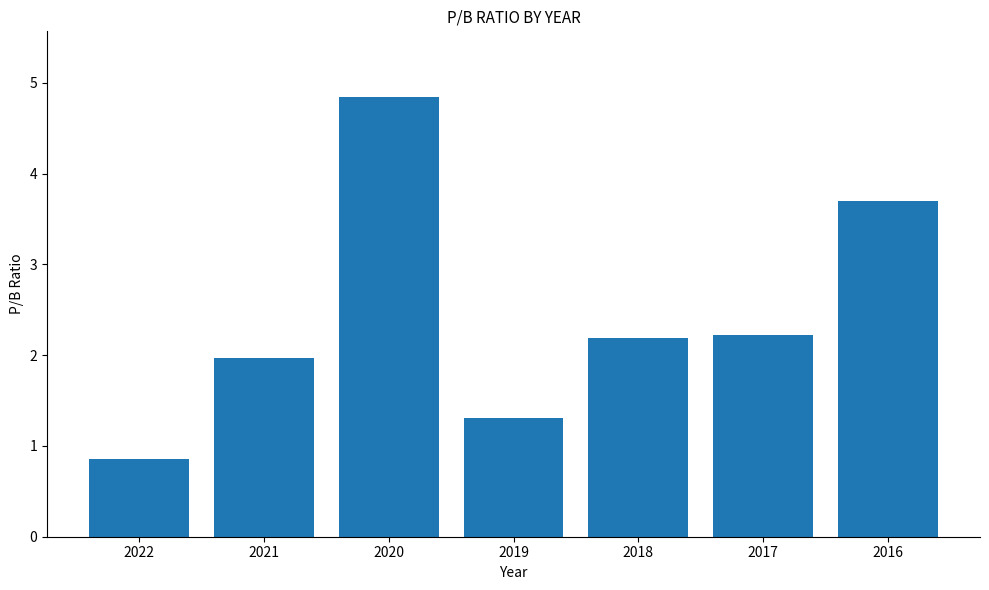

What is the difference between the values at 2018 and 2016?

1.5